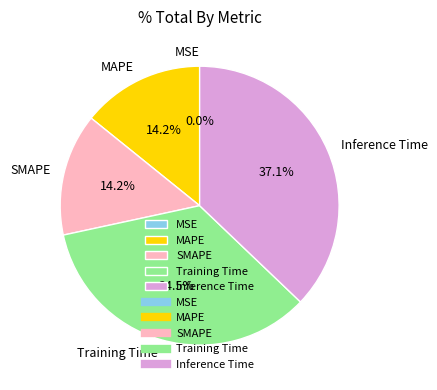

Which slice is the largest?

Inference Time